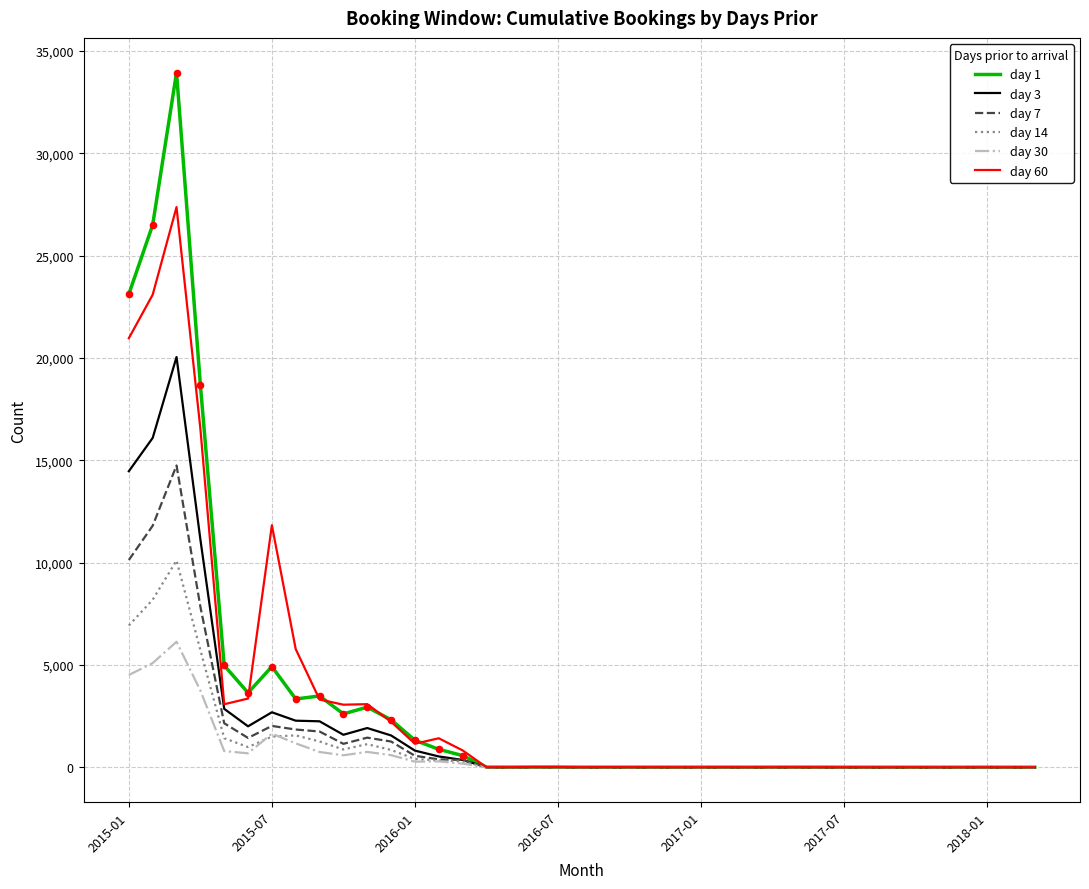

Which series has the largest range (max minus min)?

day 1